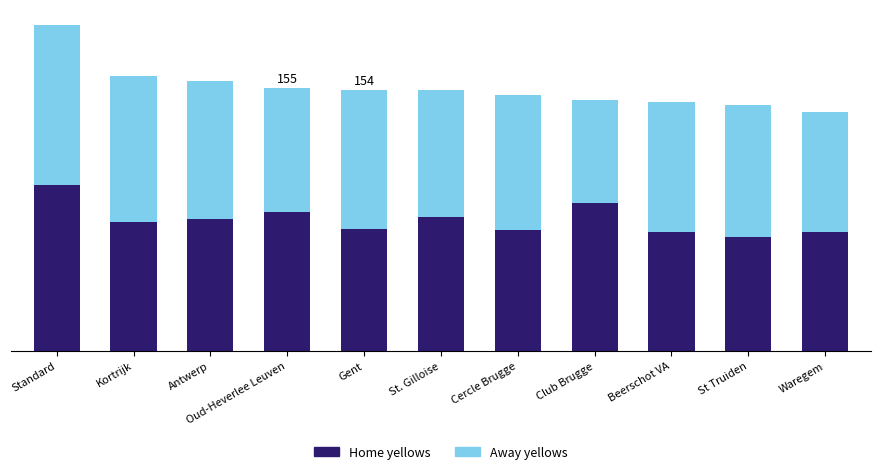

What are all the series names shown in the legend?

Home yellows, Away yellows